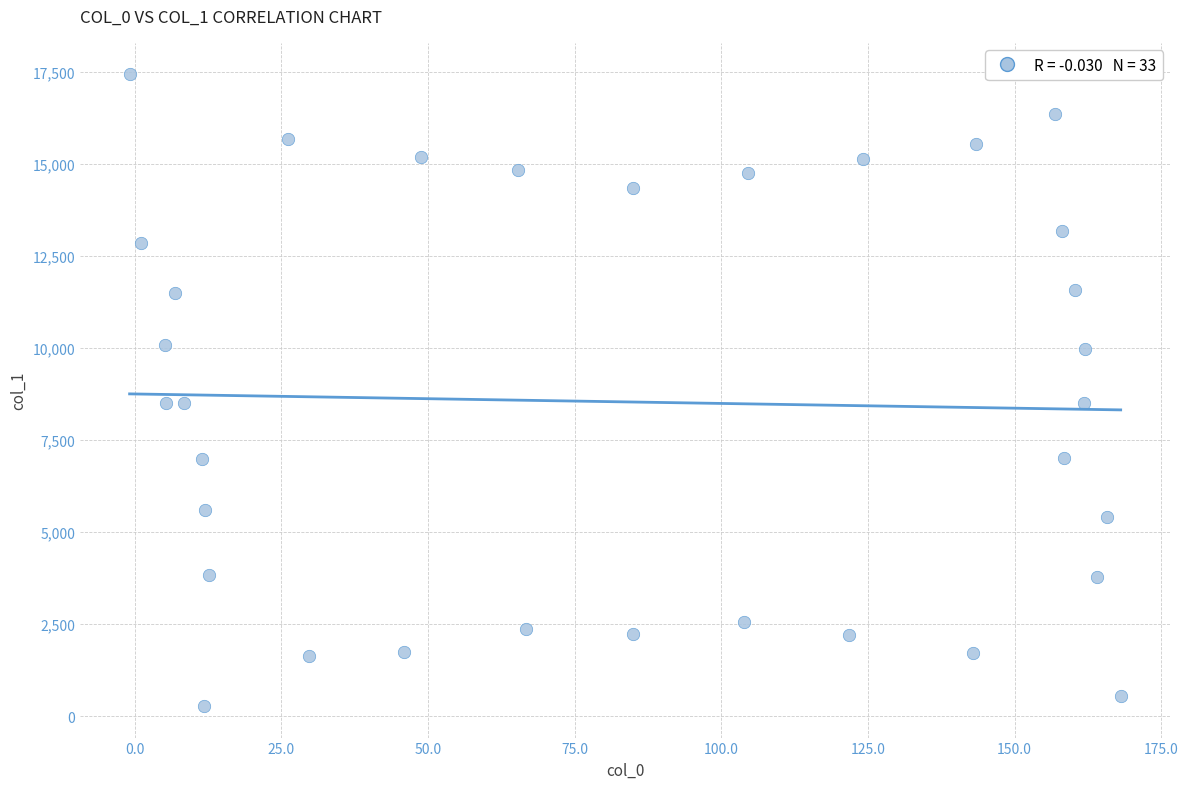

What is the range of X values (max minus min)?

169.0